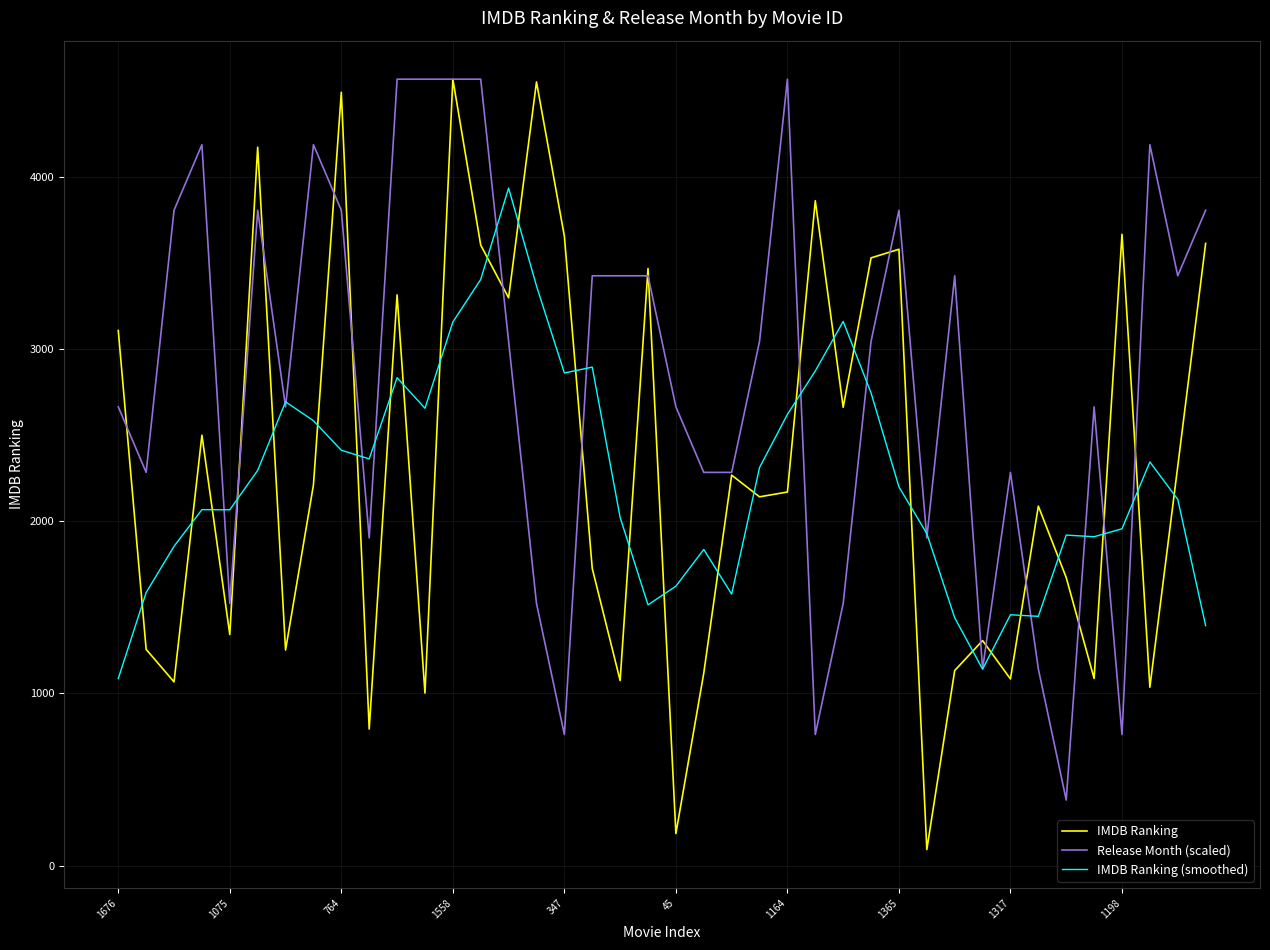

What is the greatest value displayed?

4568.0